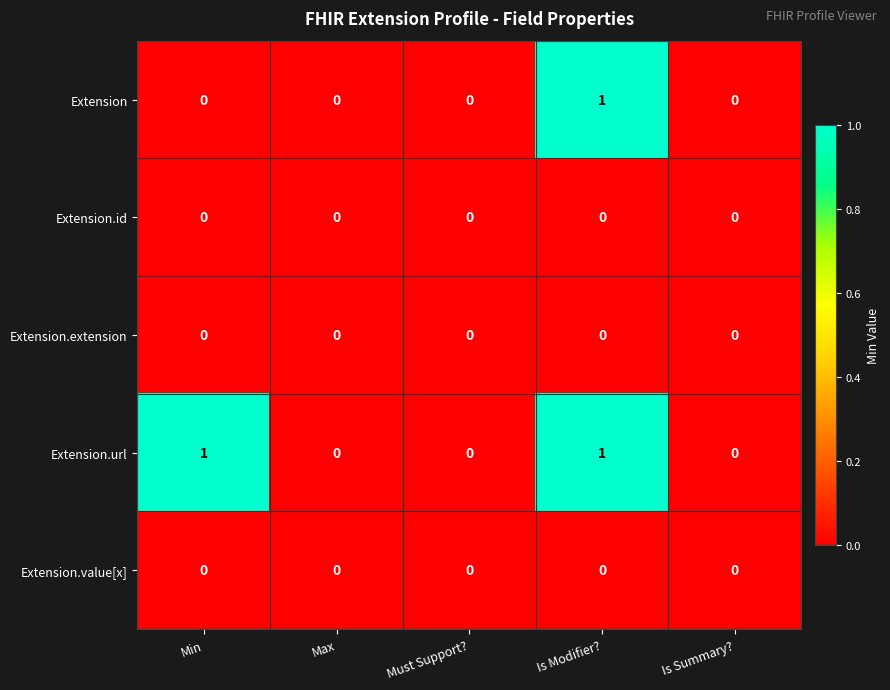

Reading left to right, list all the values displayed in this chart.

Extension: 0	0	0	1	0
Extension.id: 0	0	0	0	0
Extension.extension: 0	0	0	0	0
Extension.url: 1	0	0	1	0
Extension.value[x]: 0	0	0	0	0